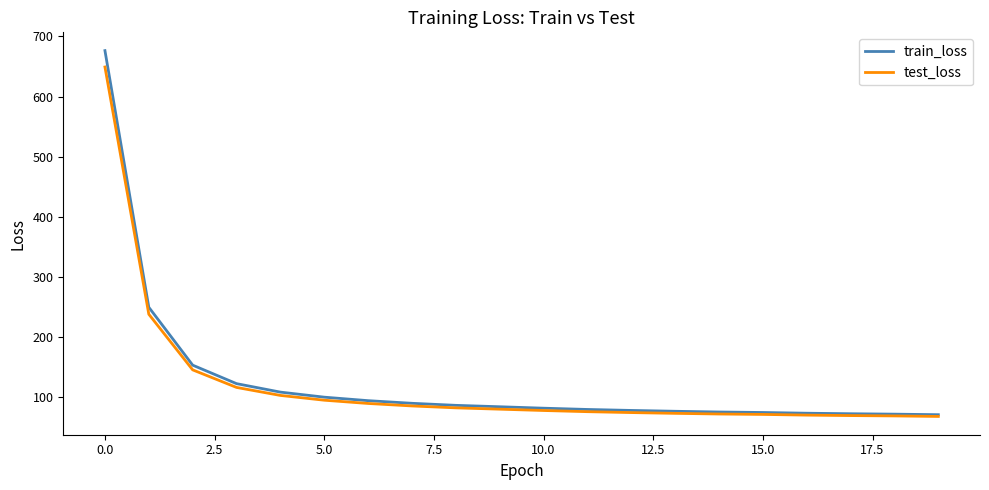

What is the minimum value for train_loss?

71.3